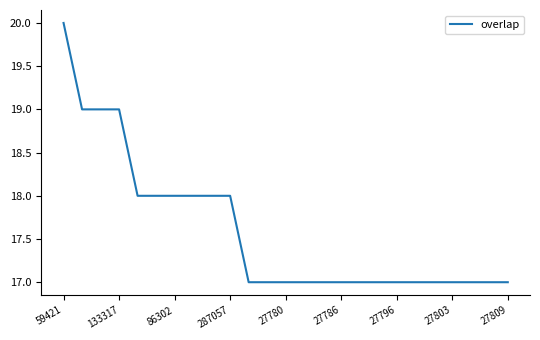

What is the smallest value displayed?

17